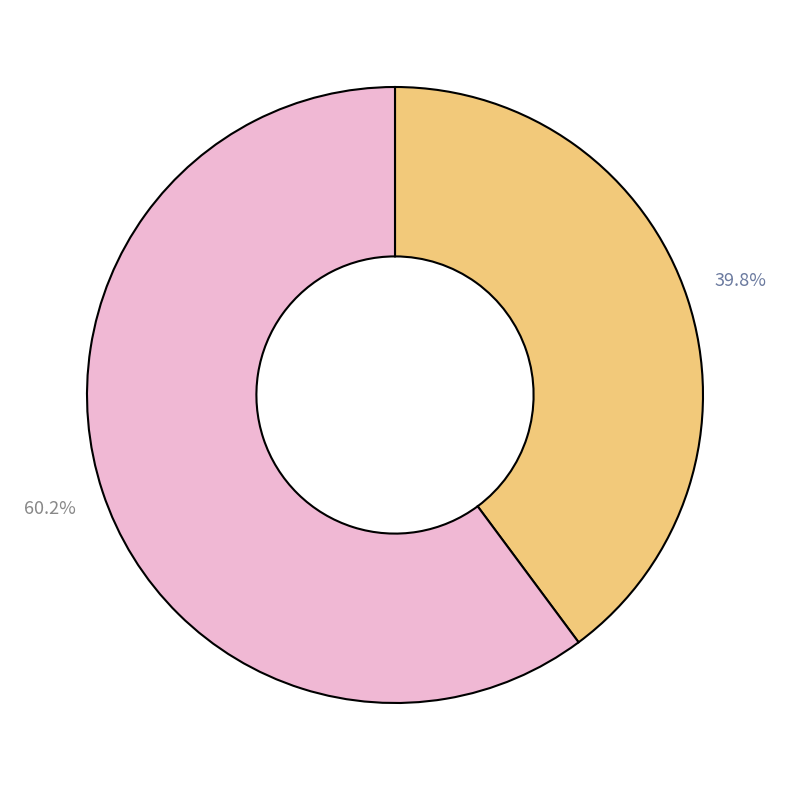

Does any single category account for the majority?

Yes